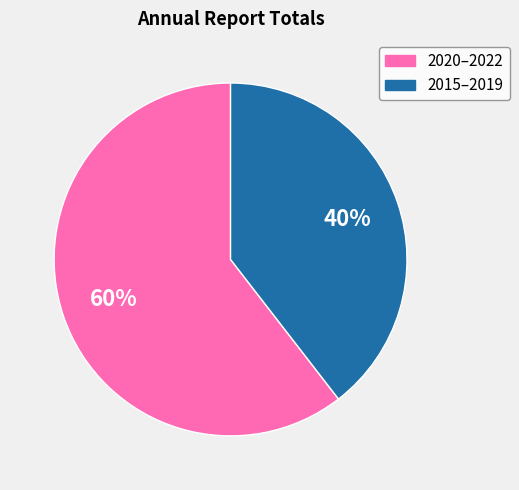

Is there a majority slice in this chart?

Yes